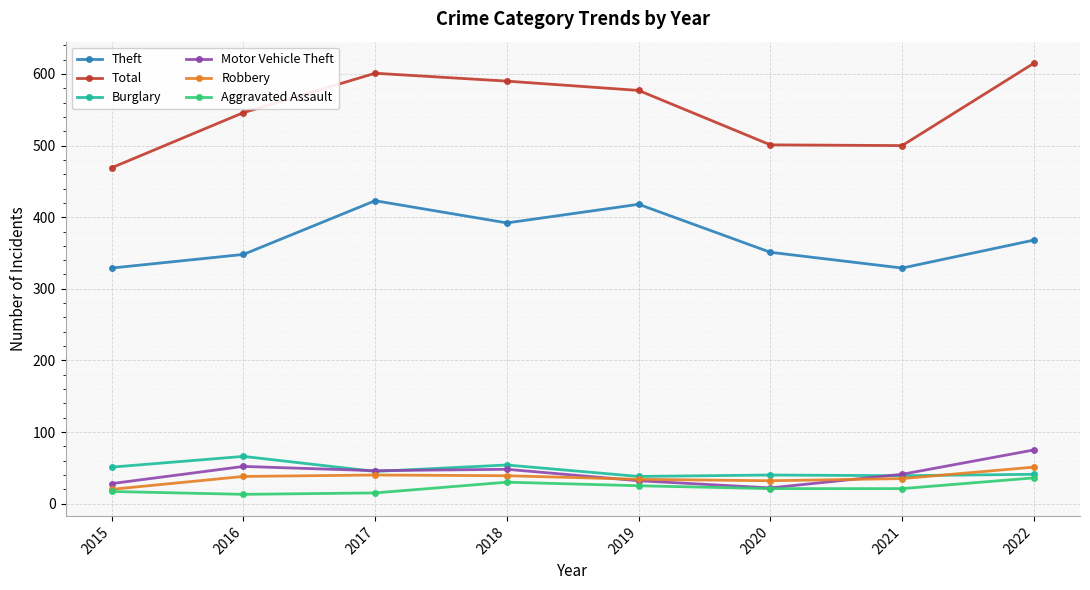

Does the chart display data point markers on the line(s)?

Yes